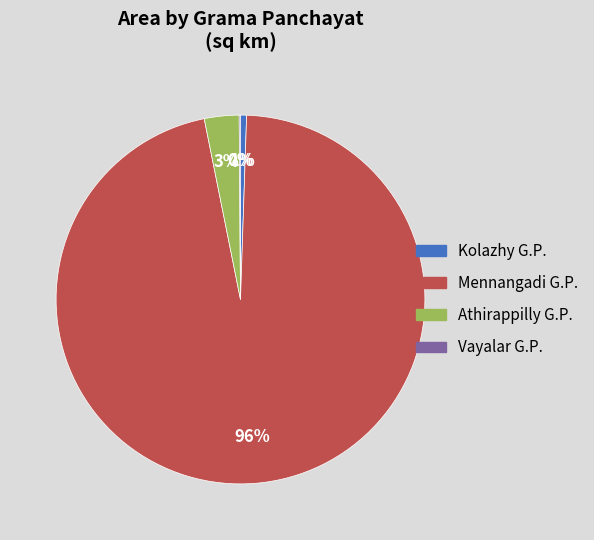

Does any single category account for the majority?

Yes